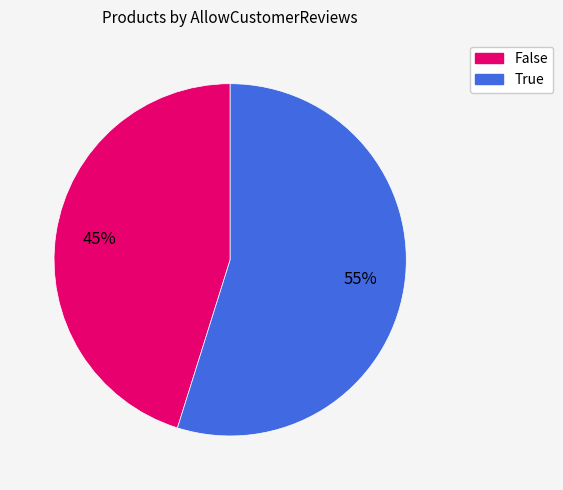

Which slice is the smallest?

False